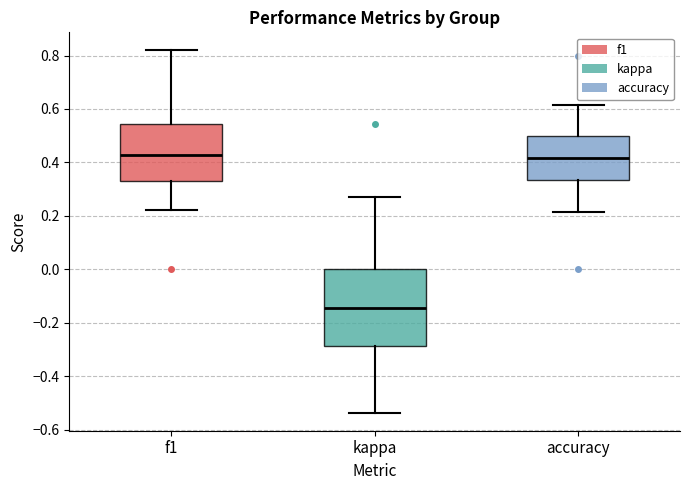

Reading left to right, read every box against the y-axis: the position of its median line, the range the box covers, and the ends of its whiskers. The values are not printed on the chart, so give them approximately, as read against the axis.

f1: median 0.42, box 0.34 to 0.54, whiskers 0.22 to 0.82
kappa: median -0.14, box -0.28 to 0.00, whiskers -0.54 to 0.26
accuracy: median 0.42, box 0.34 to 0.50, whiskers 0.22 to 0.62